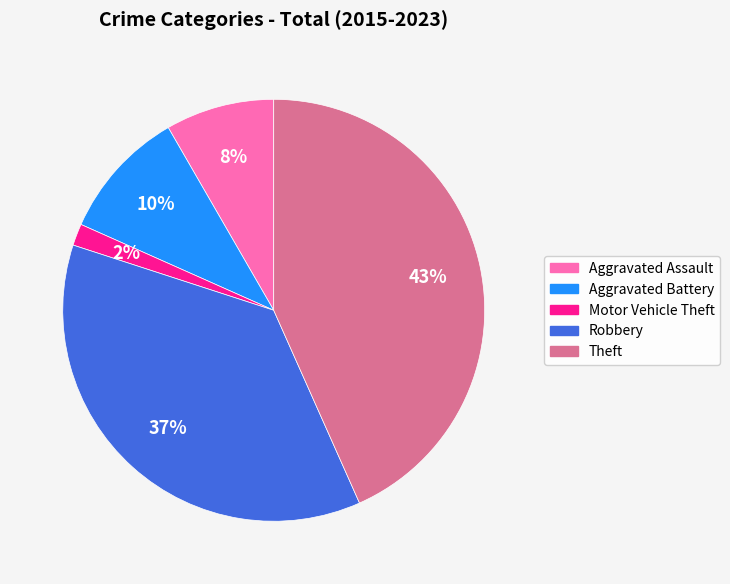

The Motor Vehicle Theft slice represents 2% of the pie. True or false?

True